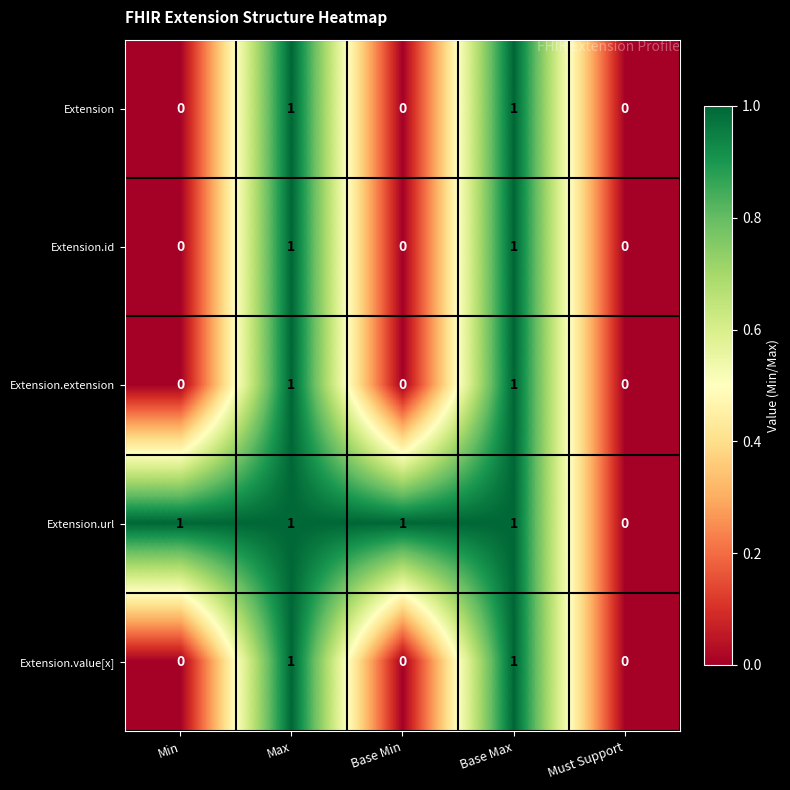

Which series has the largest total across all categories?

Extension.url